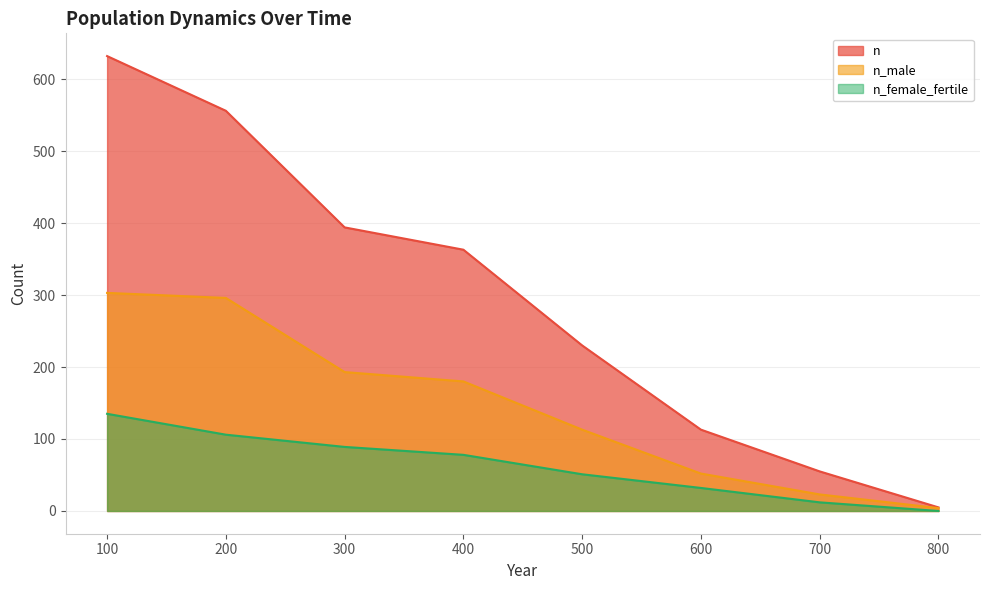

What is the difference between the maximum and minimum values in the n_female_fertile series?

135